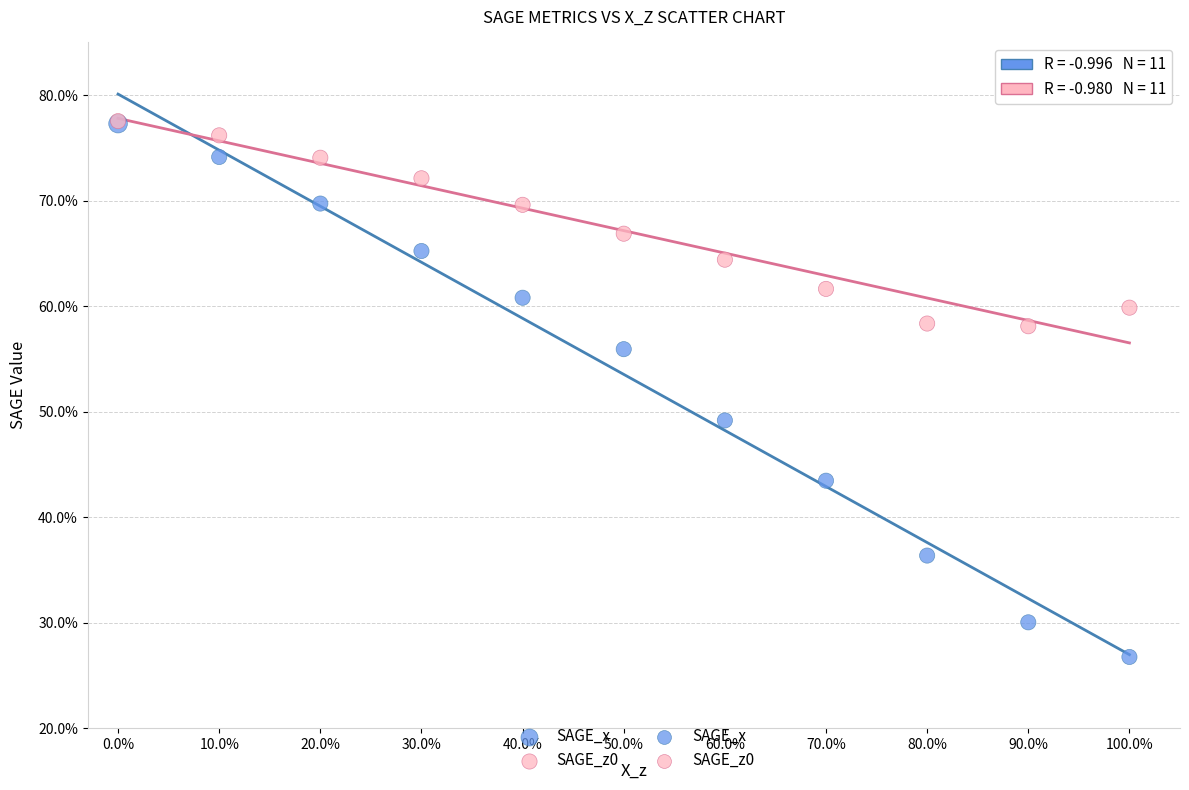

Which series contains the lowest Y value?

SAGE_x